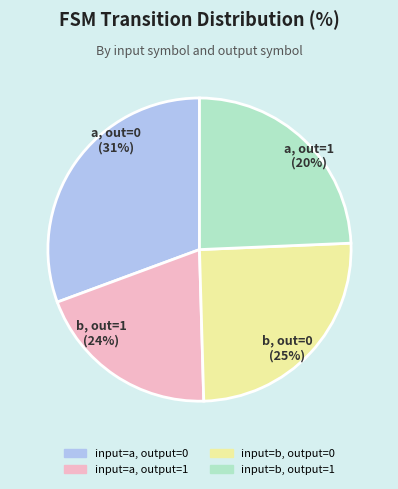

Do input=a, output=0 and input=b, output=0 together represent more than half of the pie?

Yes